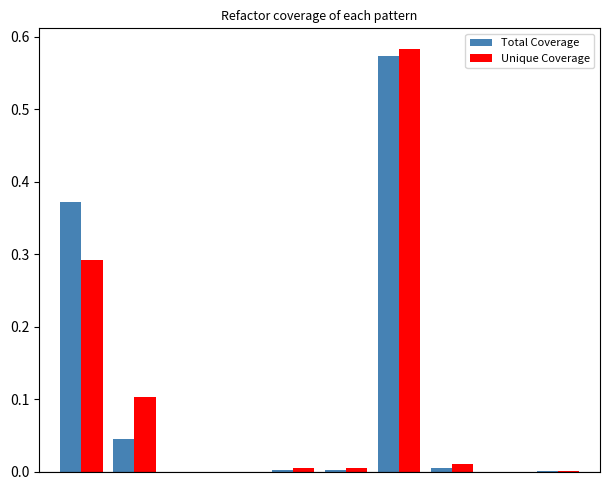

What is the highest value of the Total Coverage series?

0.6